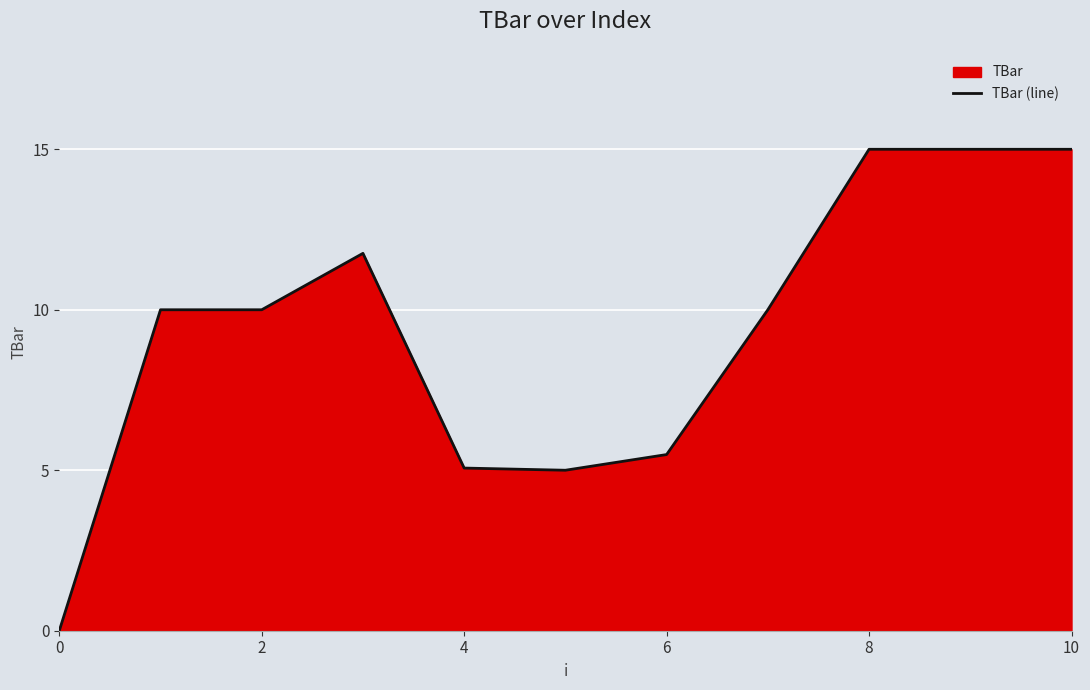

What is the label of the 2nd point from the right?

9